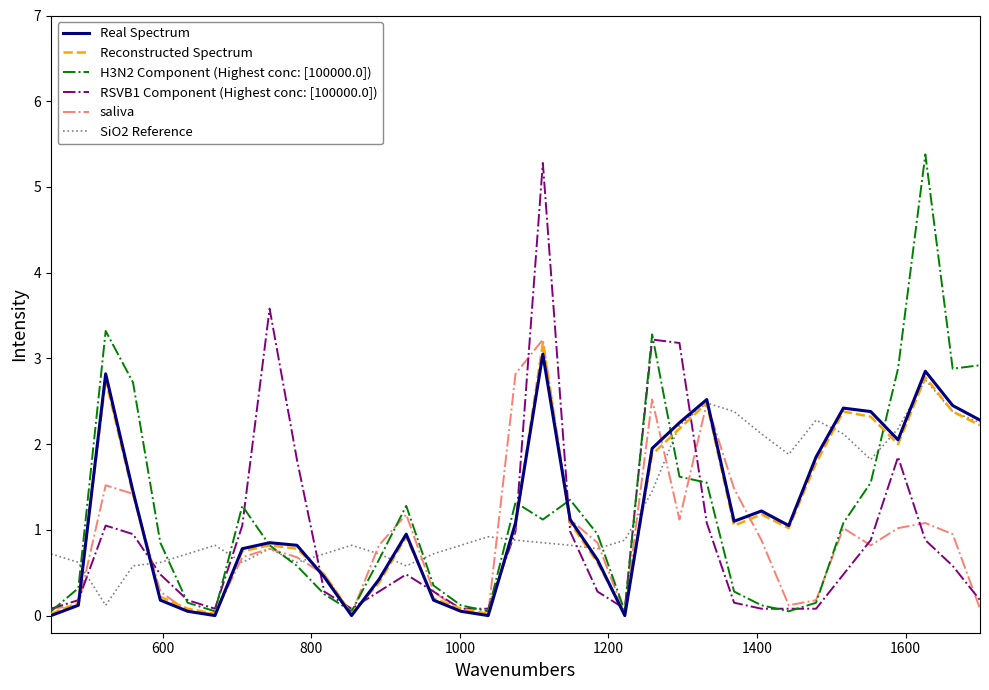

What is the maximum value for SiO2 Reference?

2.8